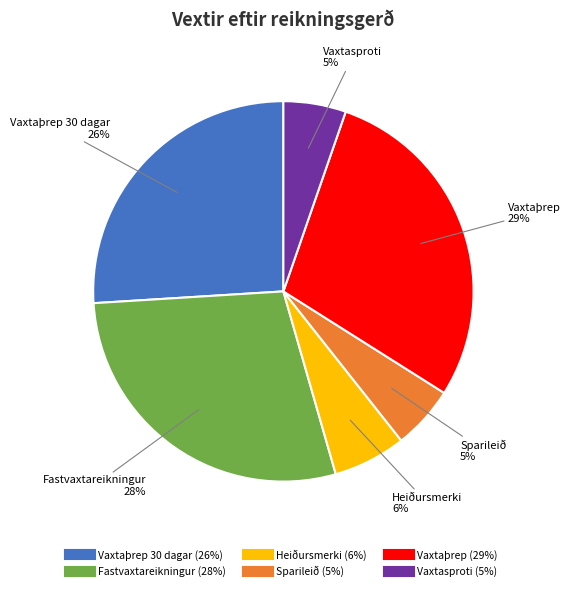

Count the number of slices in the pie.

6